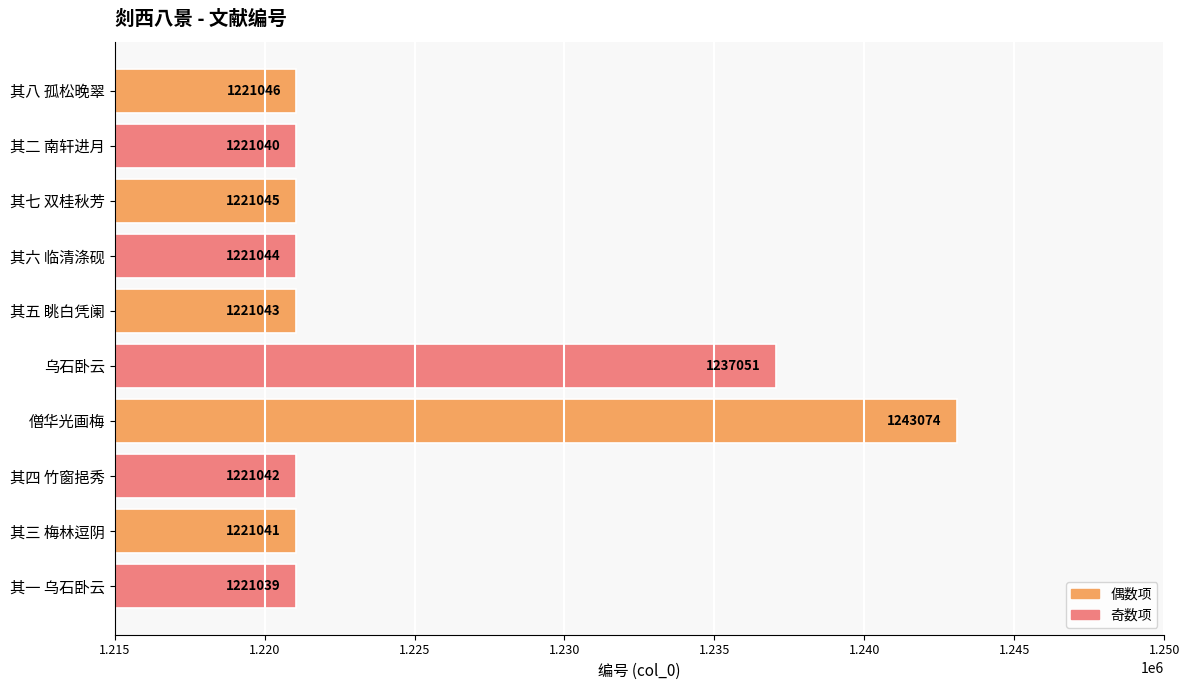

At which label is the value closest to 1232056?

乌石卧云